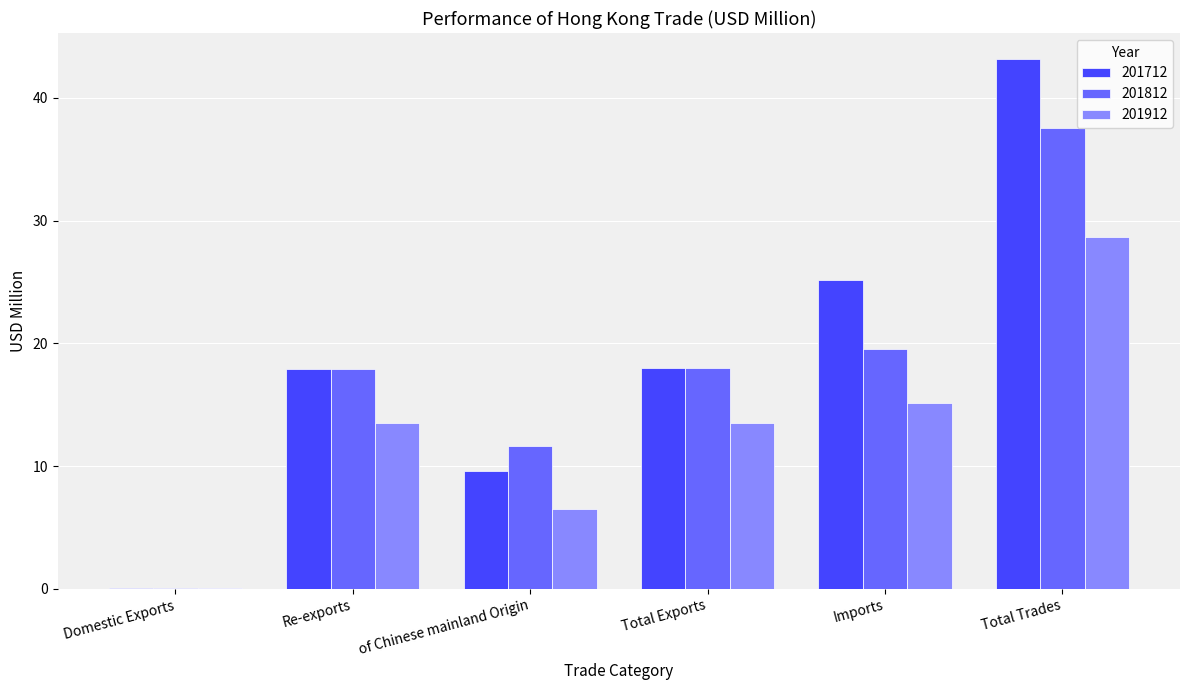

What is the sum of all 201712 values?

113.8